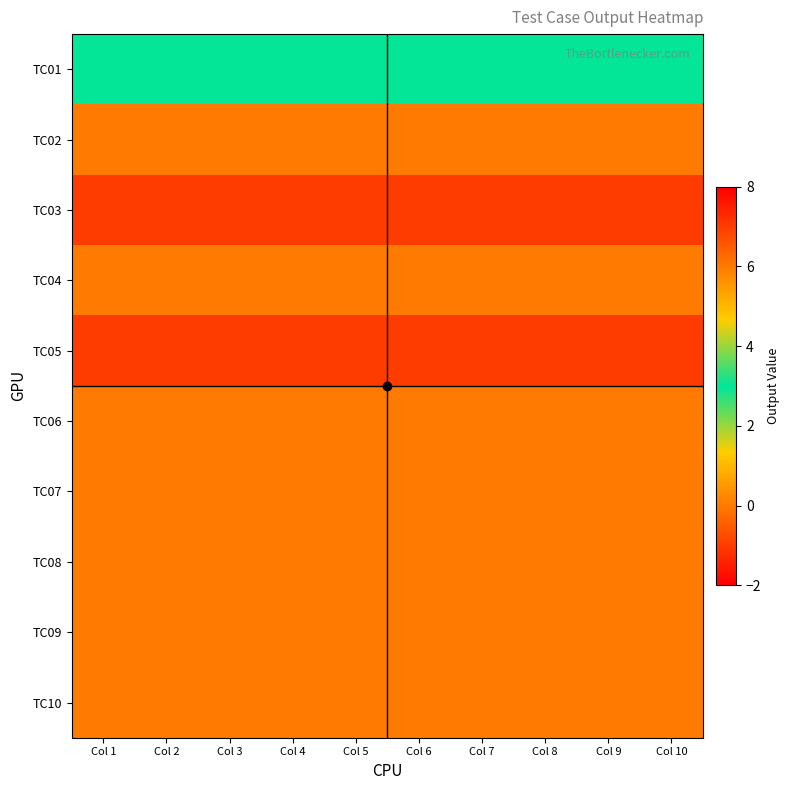

Reading left to right, extract all data points from this chart.

TC01: Col 1=3	Col 2=3	Col 3=3	Col 4=3	Col 5=3	Col 6=3	Col 7=3	Col 8=3	Col 9=3	Col 10=3
TC02: Col 1=6	Col 2=6	Col 3=6	Col 4=6	Col 5=6	Col 6=6	Col 7=6	Col 8=6	Col 9=6	Col 10=6
TC03: Col 1=-1	Col 2=-1	Col 3=-1	Col 4=-1	Col 5=-1	Col 6=-1	Col 7=-1	Col 8=-1	Col 9=-1	Col 10=-1
TC04: Col 1=0	Col 2=0	Col 3=0	Col 4=0	Col 5=0	Col 6=0	Col 7=0	Col 8=0	Col 9=0	Col 10=0
TC05: Col 1=-1	Col 2=-1	Col 3=-1	Col 4=-1	Col 5=-1	Col 6=-1	Col 7=-1	Col 8=-1	Col 9=-1	Col 10=-1
TC06: Col 1=6	Col 2=6	Col 3=6	Col 4=6	Col 5=6	Col 6=6	Col 7=6	Col 8=6	Col 9=6	Col 10=6
TC07: Col 1=6	Col 2=6	Col 3=6	Col 4=6	Col 5=6	Col 6=6	Col 7=6	Col 8=6	Col 9=6	Col 10=6
TC08: Col 1=6	Col 2=6	Col 3=6	Col 4=6	Col 5=6	Col 6=6	Col 7=6	Col 8=6	Col 9=6	Col 10=6
TC09: Col 1=6	Col 2=6	Col 3=6	Col 4=6	Col 5=6	Col 6=6	Col 7=6	Col 8=6	Col 9=6	Col 10=6
TC10: Col 1=6	Col 2=6	Col 3=6	Col 4=6	Col 5=6	Col 6=6	Col 7=6	Col 8=6	Col 9=6	Col 10=6